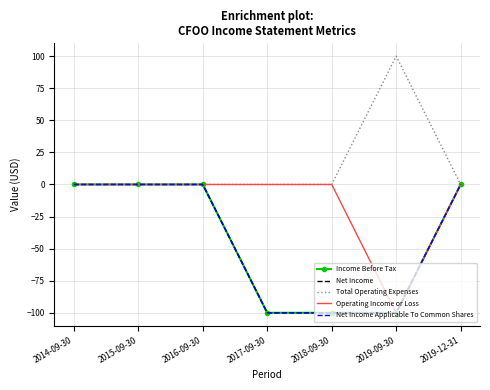

Which series has the widest spread of values?

Income Before Tax